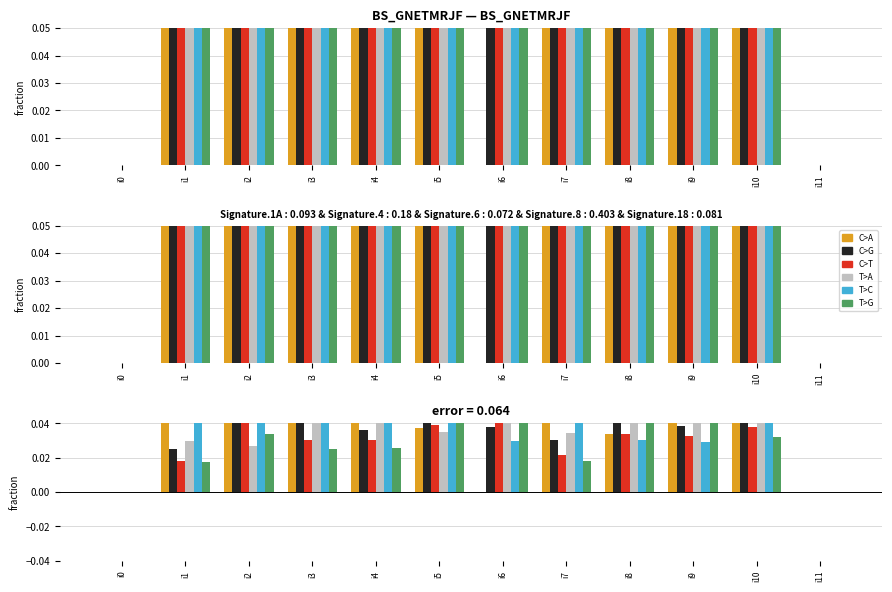

How many data points in T>A are above 0?

10